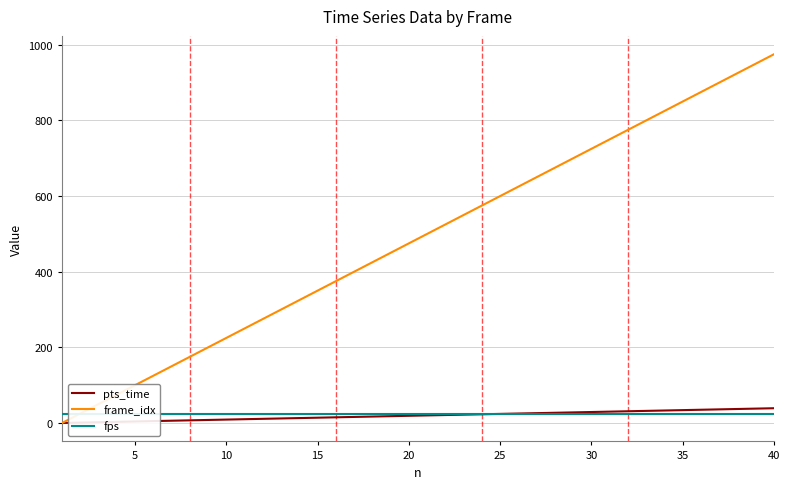

Which category has the highest value in the frame_idx series?

40